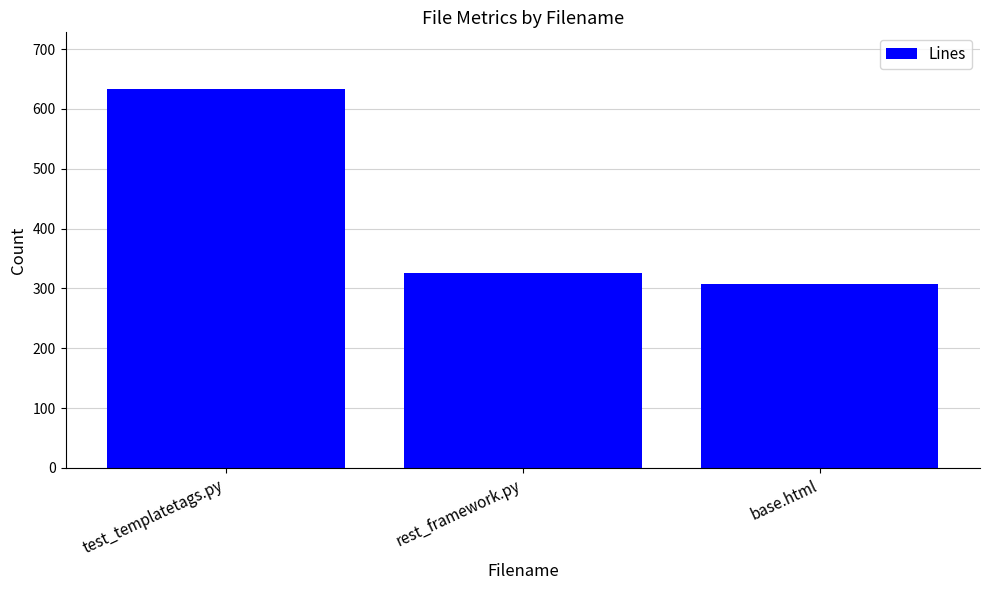

What is the label of the 2nd bar from the left?

rest_framework.py